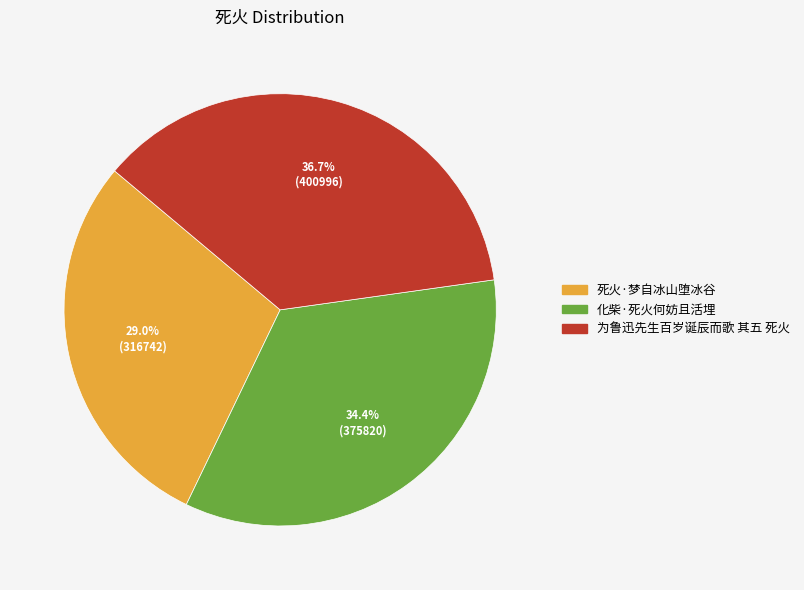

To the nearest percent, what is the difference between the largest and smallest slice percentages?

8%